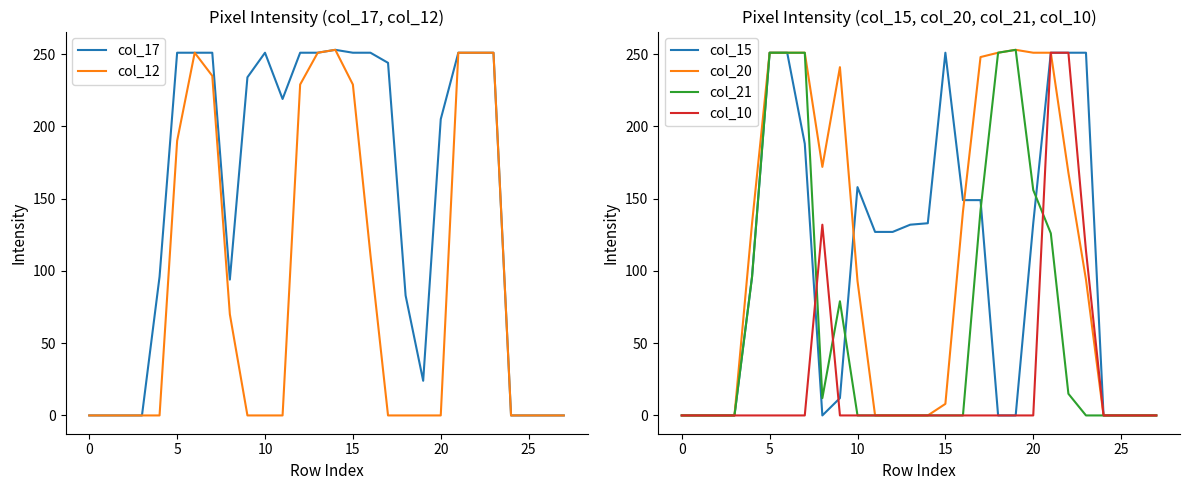

What is the label of the 15th point from the right?

13